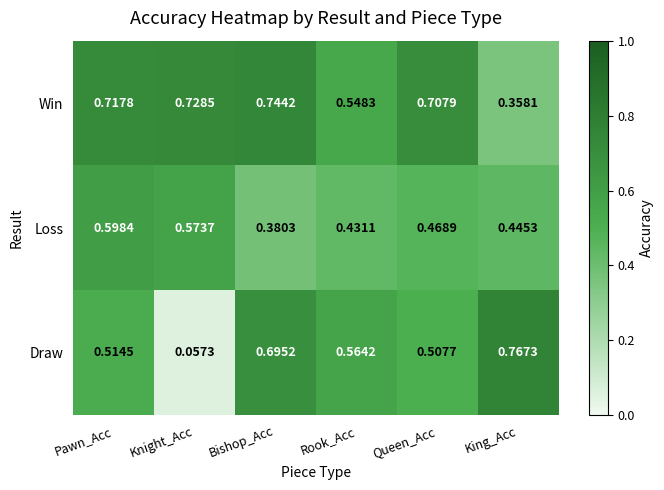

At which label is Draw closest to 0?

Knight_Acc